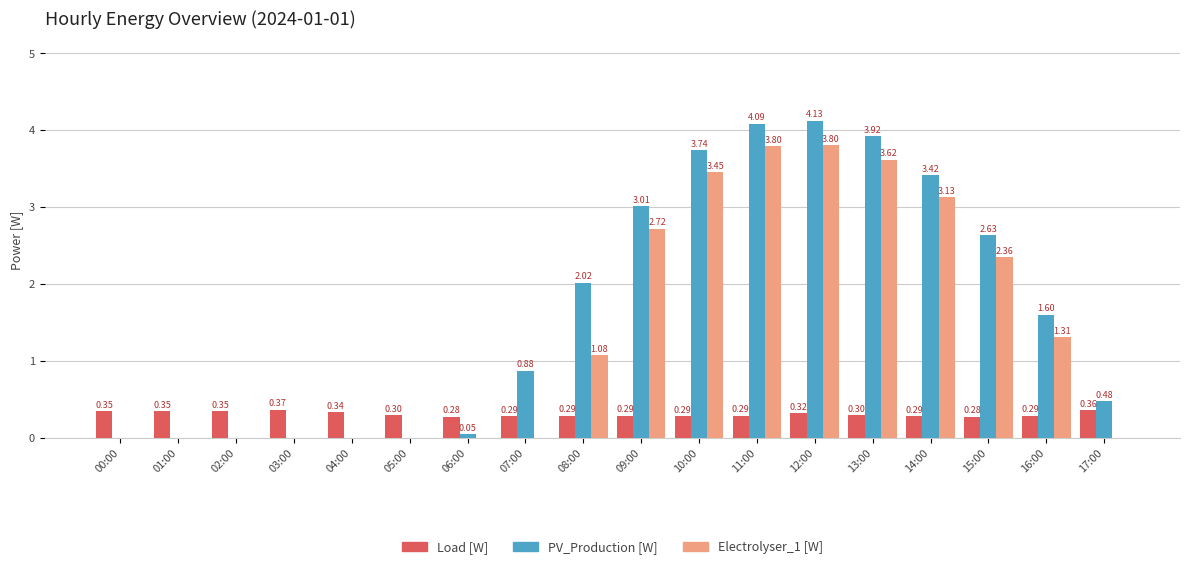

What is the average value of the Electrolyser_1 [W] series?

1.4